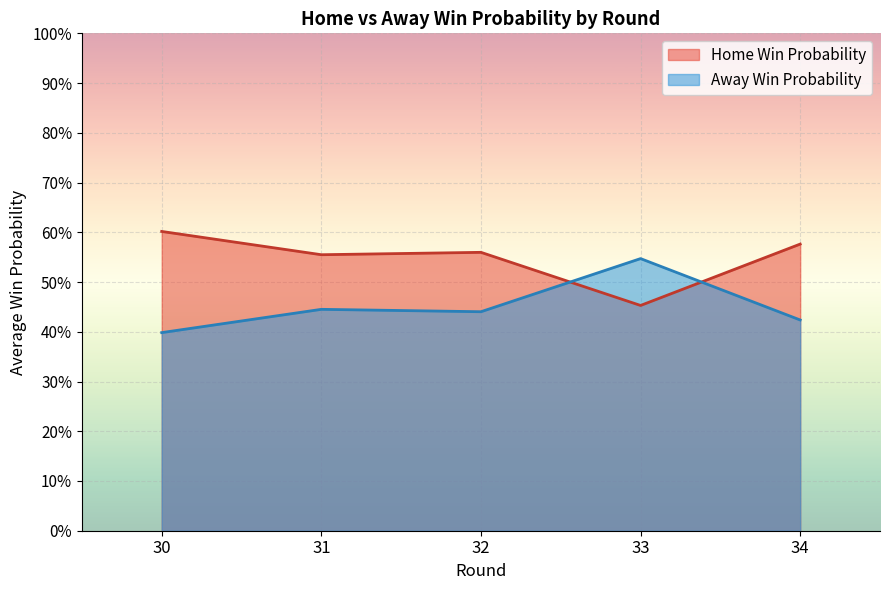

How many distinct data groups are displayed?

2